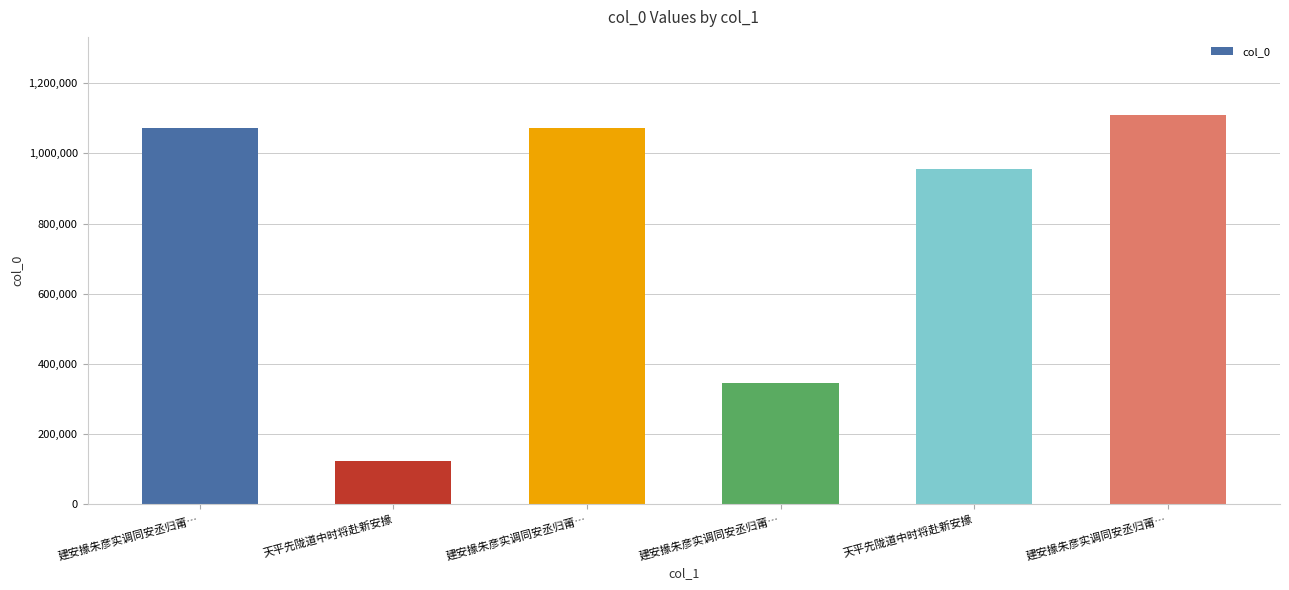

How many categories are shown in the chart?

6